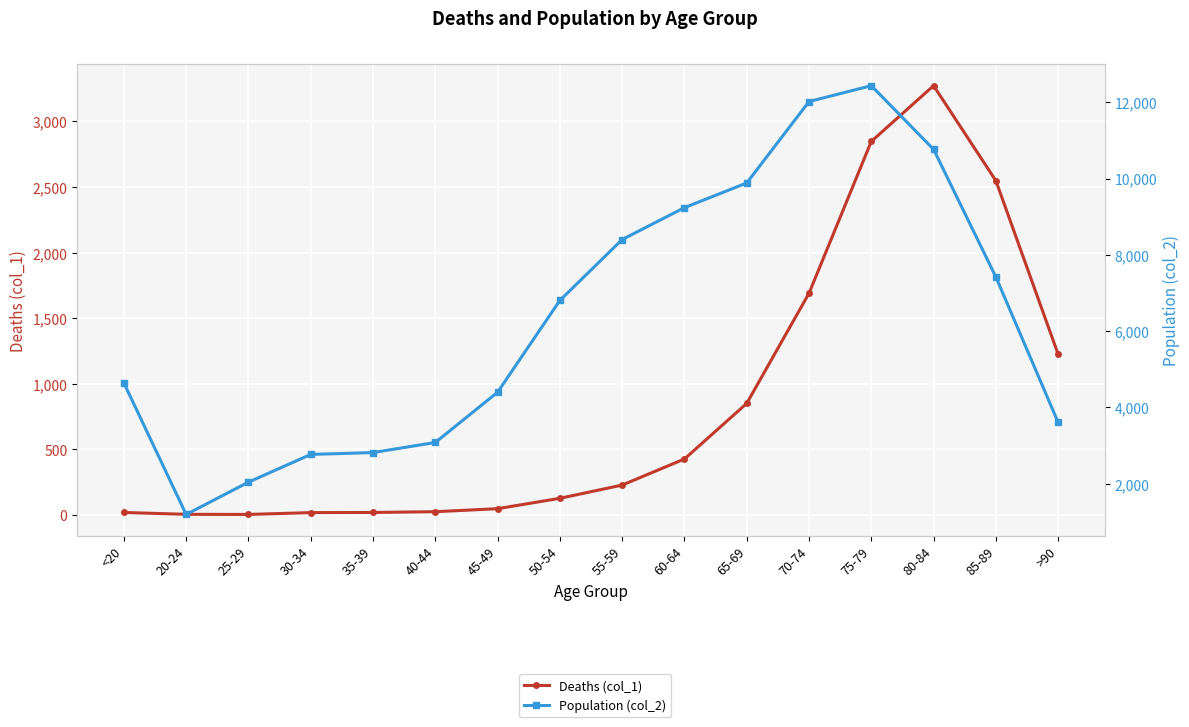

True or false: Population (col_2) and Deaths (col_1) cross at least once.

False